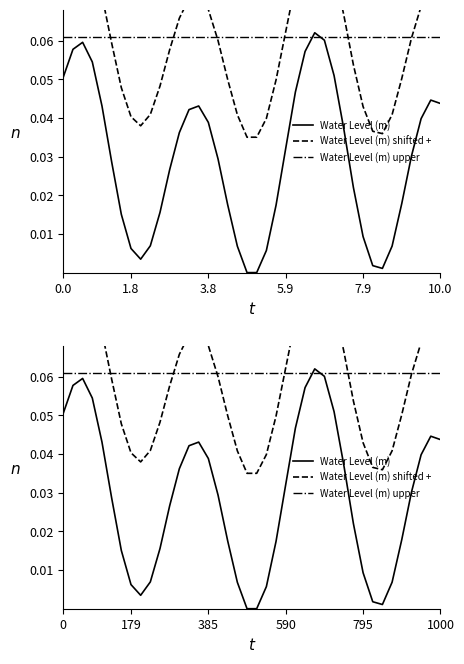

What is the maximum value for Water Level (m) upper?

0.1